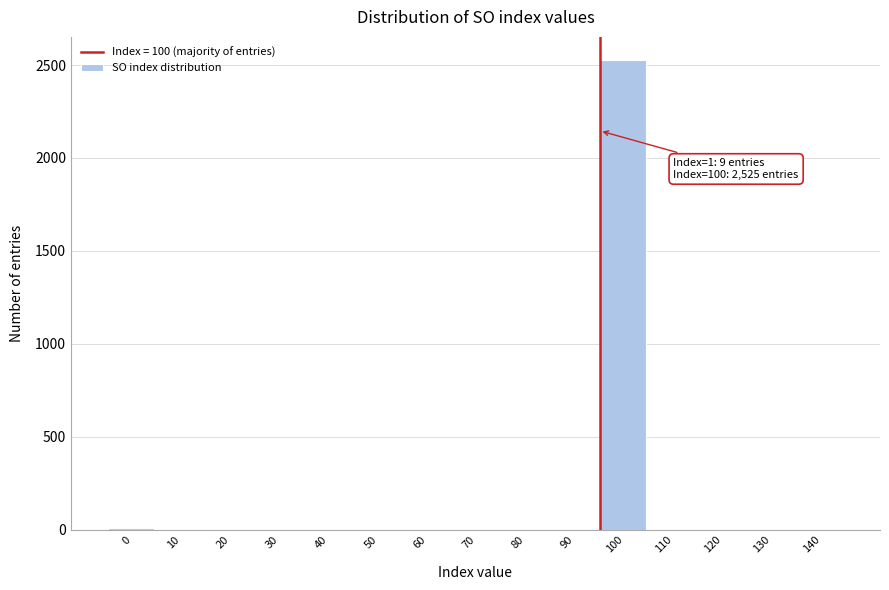

Which category has the highest value across all series?

100